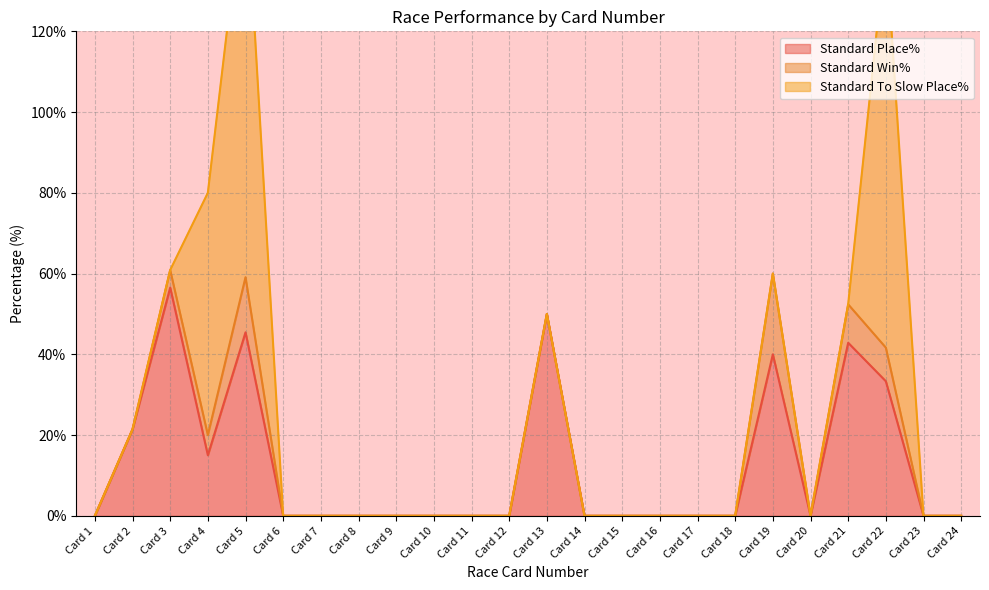

Reading right to left, transcribe all the data shown in this chart.

Standard Place%: 0.0	0.0	33.3	42.9	0.0	40.0	0.0	0.0	0.0	0.0	0.0	50.0	0.0	0.0	0.0	0.0	0.0	0.0	0.0	45.5	15.0	56.5	21.4	0.0
Standard Win%: 0.0	0.0	8.3	9.5	0.0	20.0	0.0	0.0	0.0	0.0	0.0	0.0	0.0	0.0	0.0	0.0	0.0	0.0	0.0	13.6	5.0	4.3	0.0	0.0
Standard To Slow Place%: 0.0	0.0	100.0	0.0	0.0	0.0	0.0	0.0	0.0	0.0	0.0	0.0	0.0	0.0	0.0	0.0	0.0	0.0	0.0	100.0	60.0	0.0	0.0	0.0